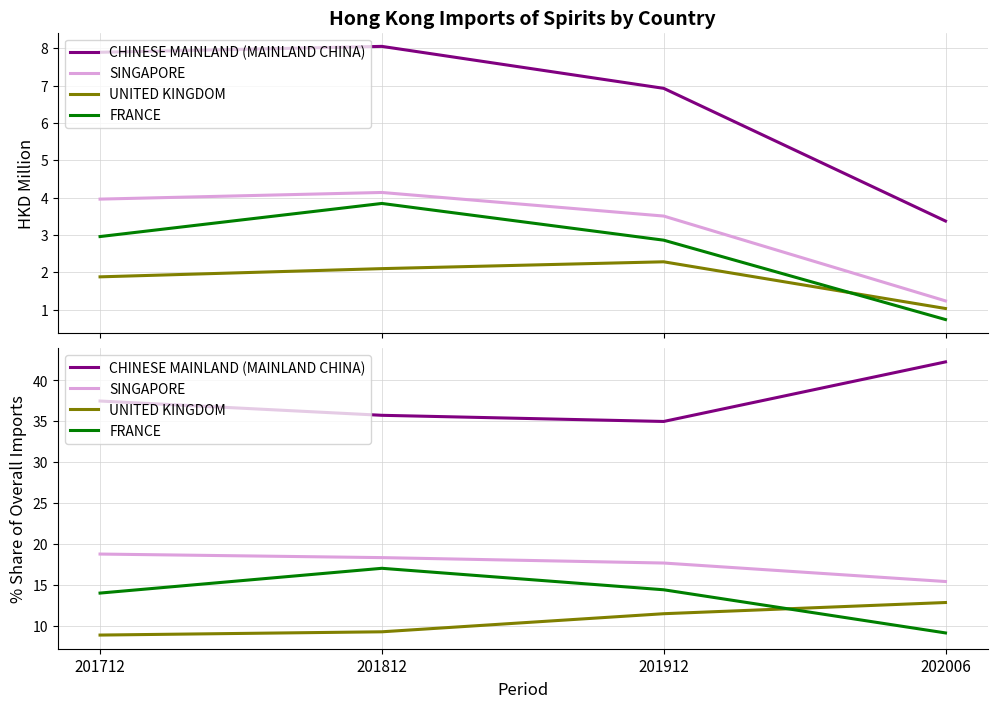

What are all the series names shown in the legend?

CHINESE MAINLAND (MAINLAND CHINA), SINGAPORE, UNITED KINGDOM, FRANCE